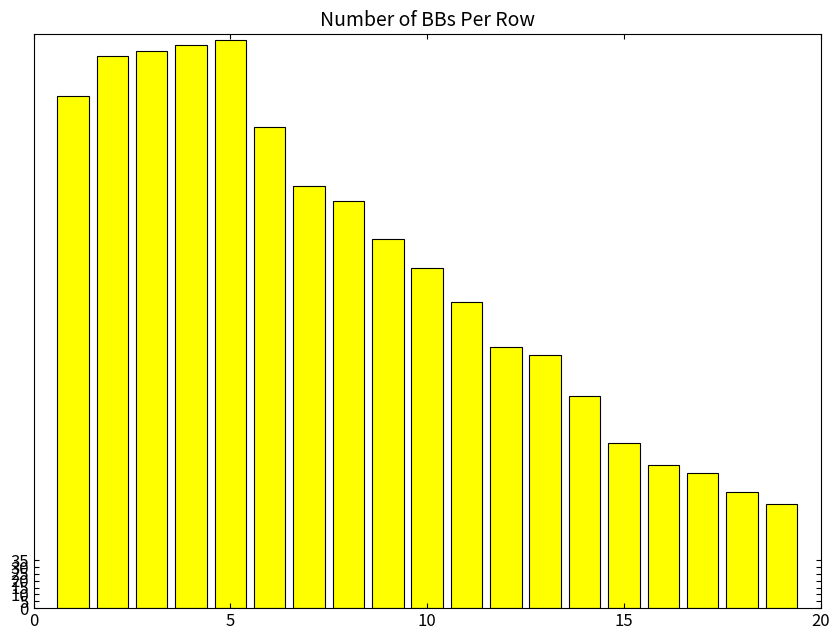

Does the chart contain any negative values?

No